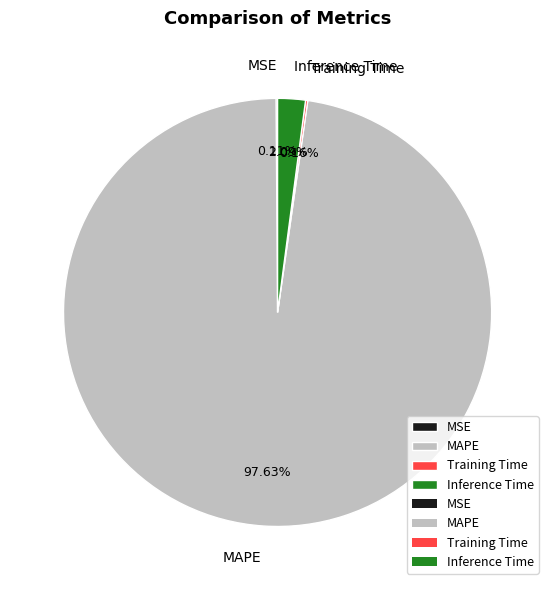

Which category accounts for the majority?

MAPE